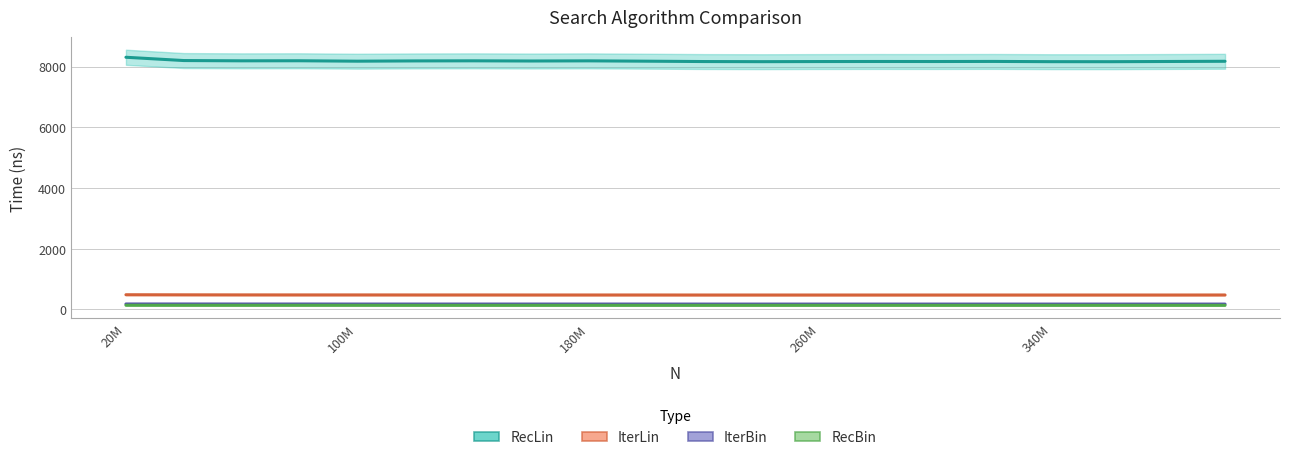

True or false: IterBin and RecLin intersect in this chart.

False